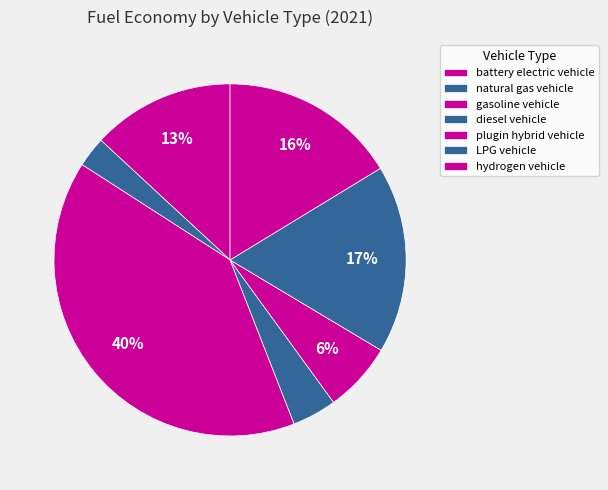

To the nearest percent, what is the difference between the gasoline vehicle and natural gas vehicle slice percentages?

37%